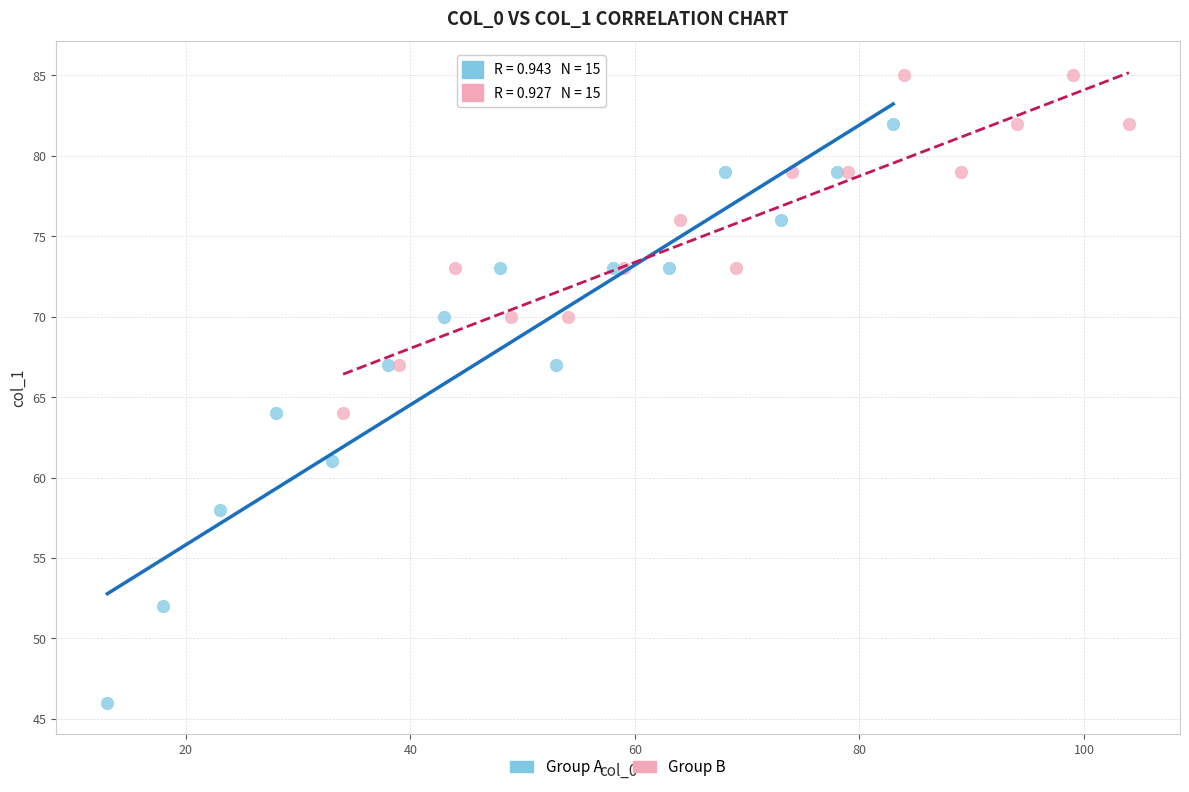

Which series reaches the minimum Y coordinate?

Group A